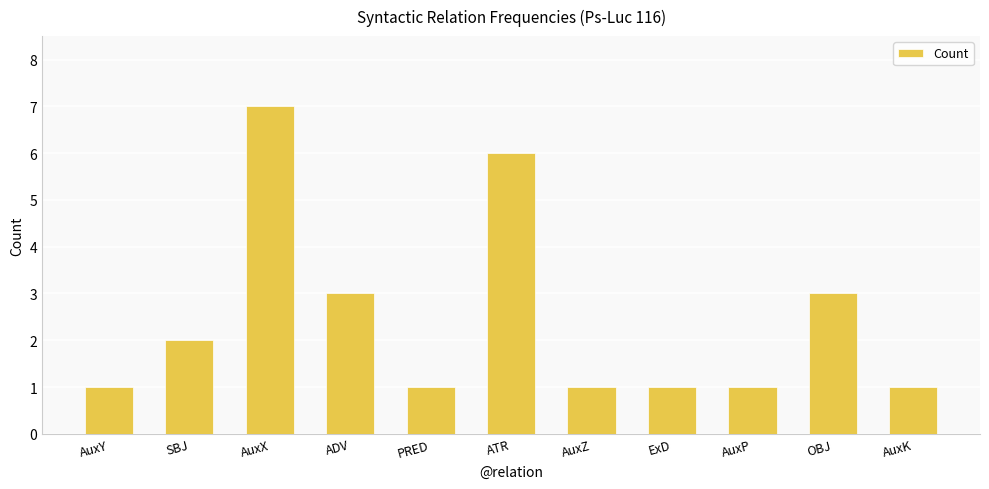

What position from the left is OBJ?

10